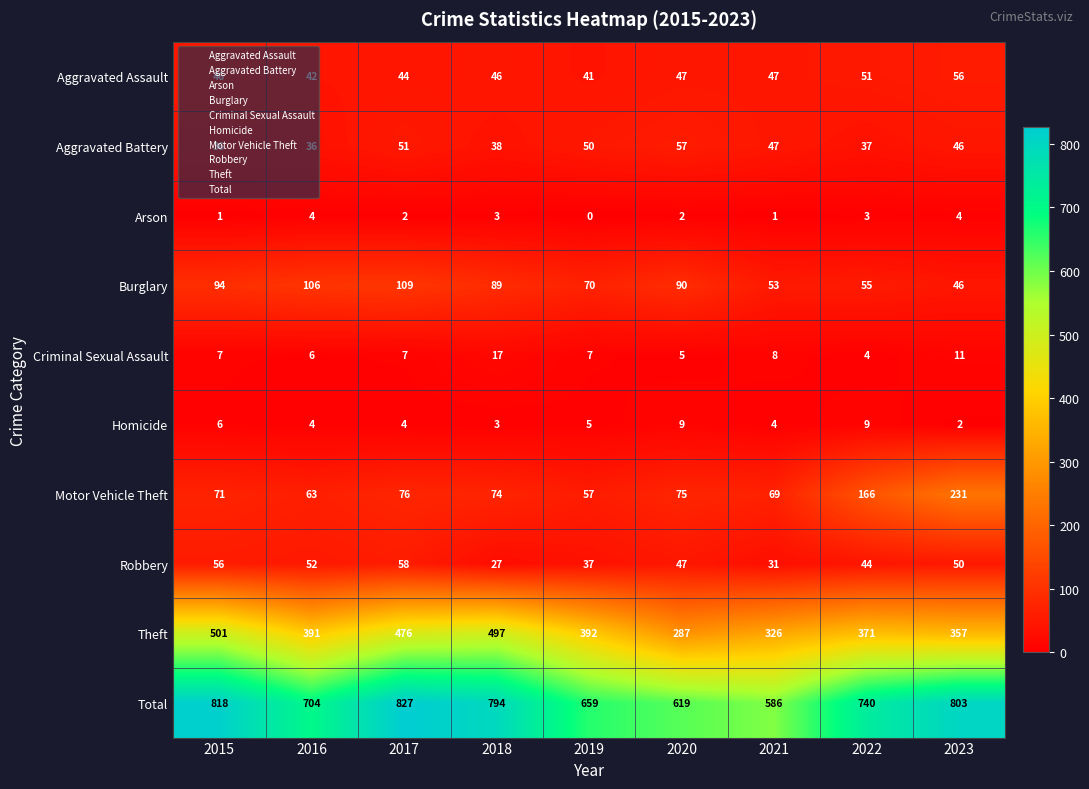

Rank the series by their maximum value, from lowest to highest.

Arson, Homicide, Criminal Sexual Assault, Aggravated Assault, Aggravated Battery, Robbery, Burglary, Motor Vehicle Theft, Theft, Total